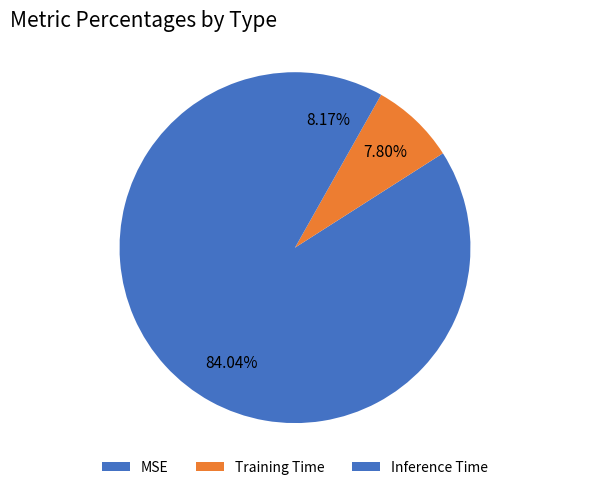

Which slice is the largest?

MSE